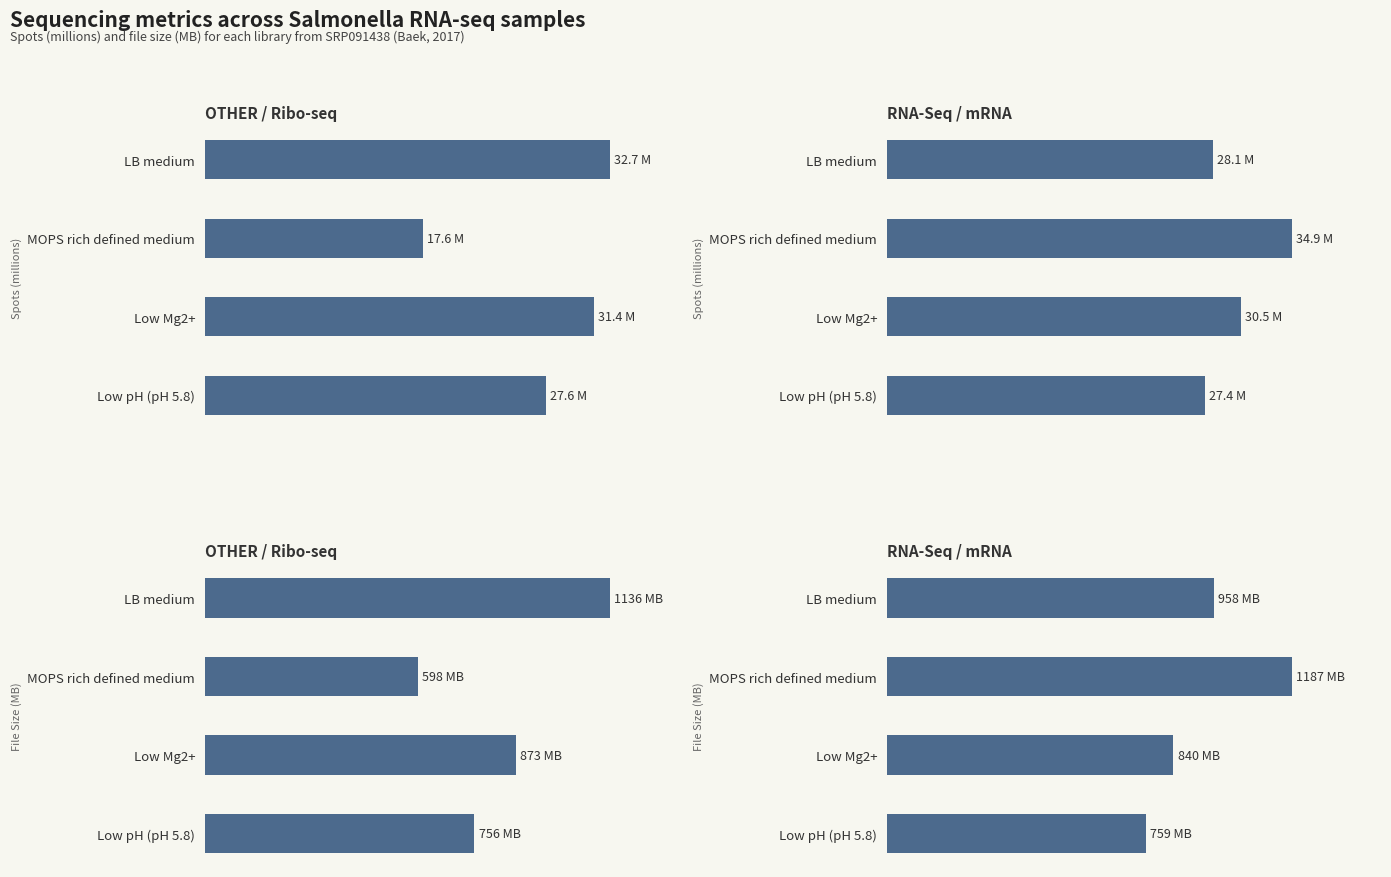

Is the value of RNA-Seq / mRNA at Low pH (pH 5.8) greater than the value of OTHER / Ribo-seq at Low Mg2+?

No